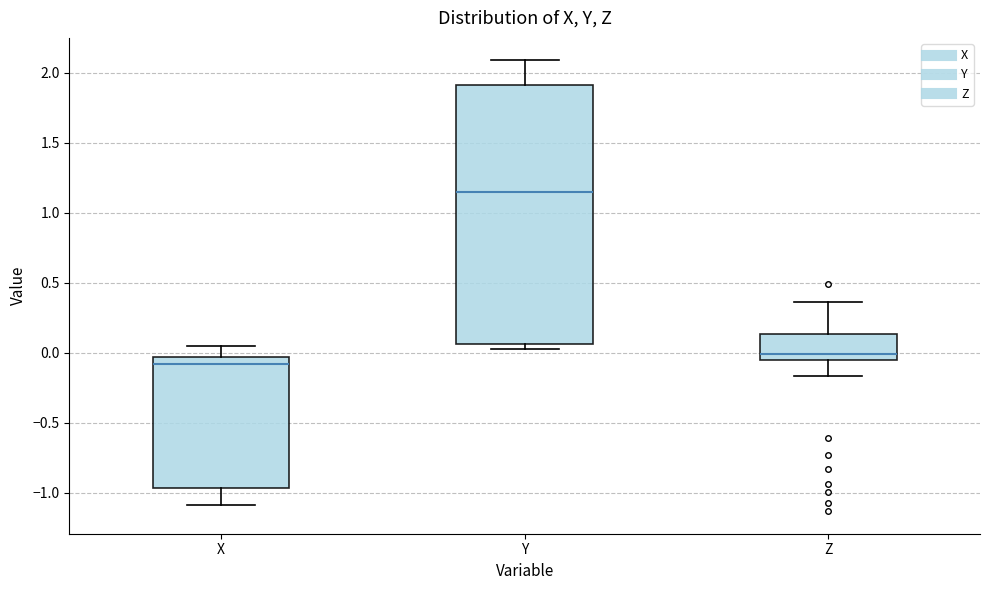

Which box is the tallest, from its lower edge to its upper edge?

Y